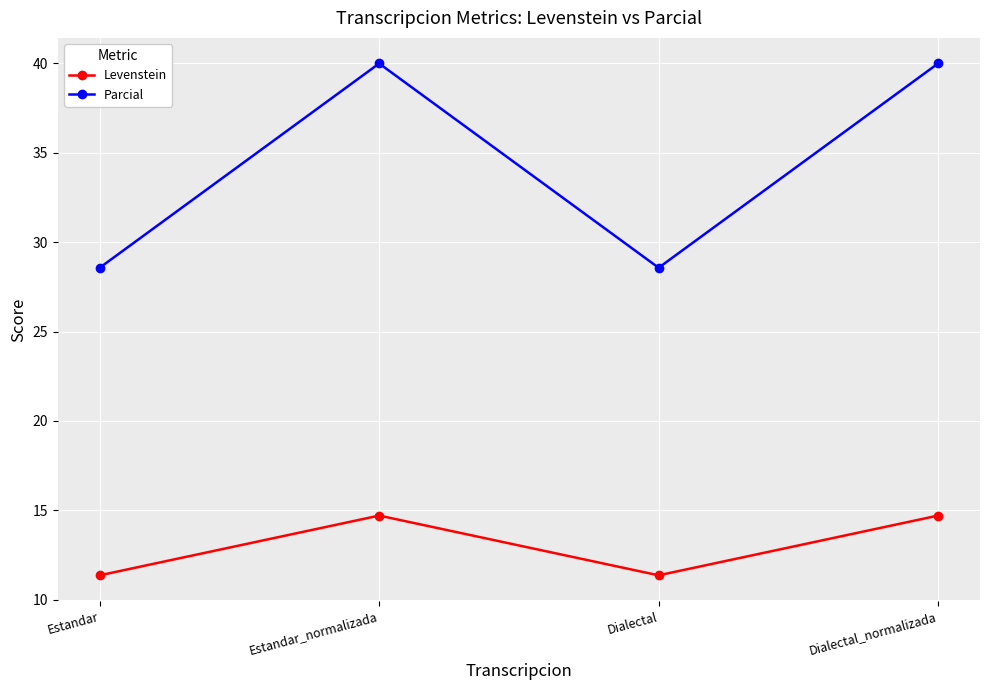

Is this an area chart (filled region under the line)?

No